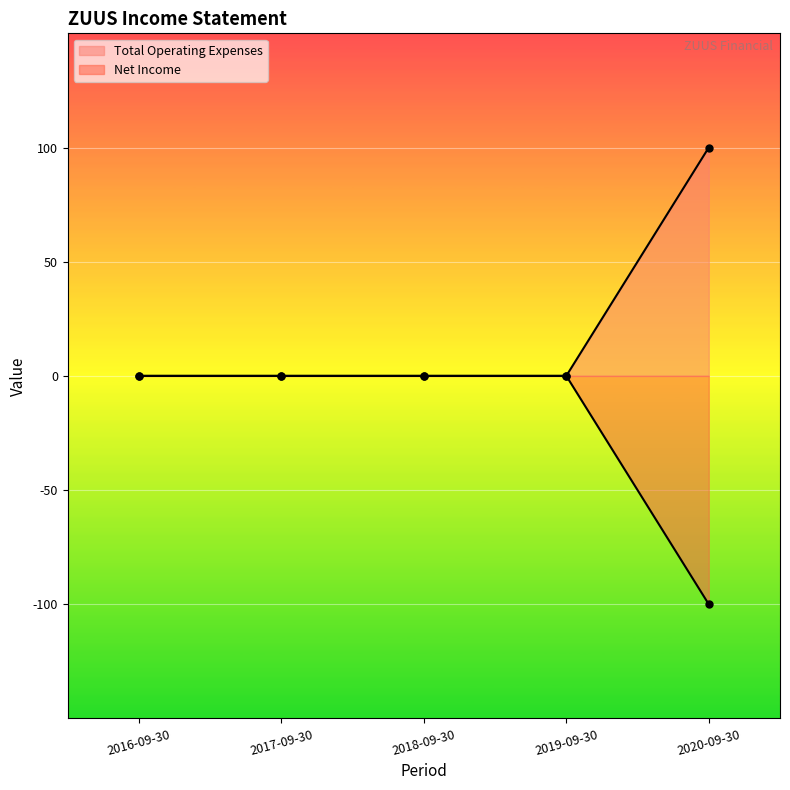

What is the value of the Net Income point at the 5th from the left?

-100